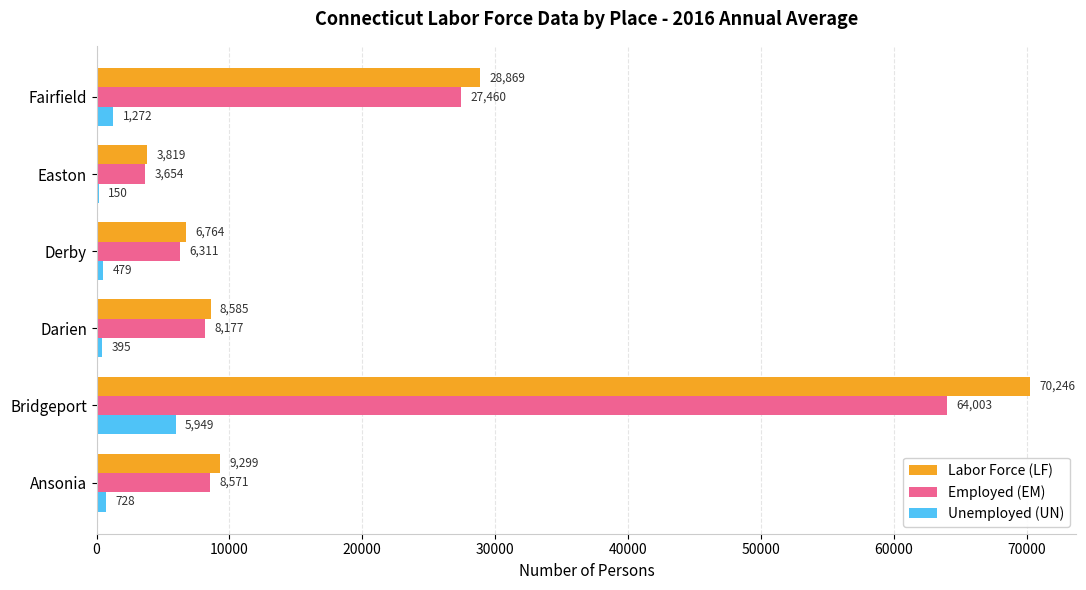

At which label does Labor Force (LF) reach its peak?

Bridgeport